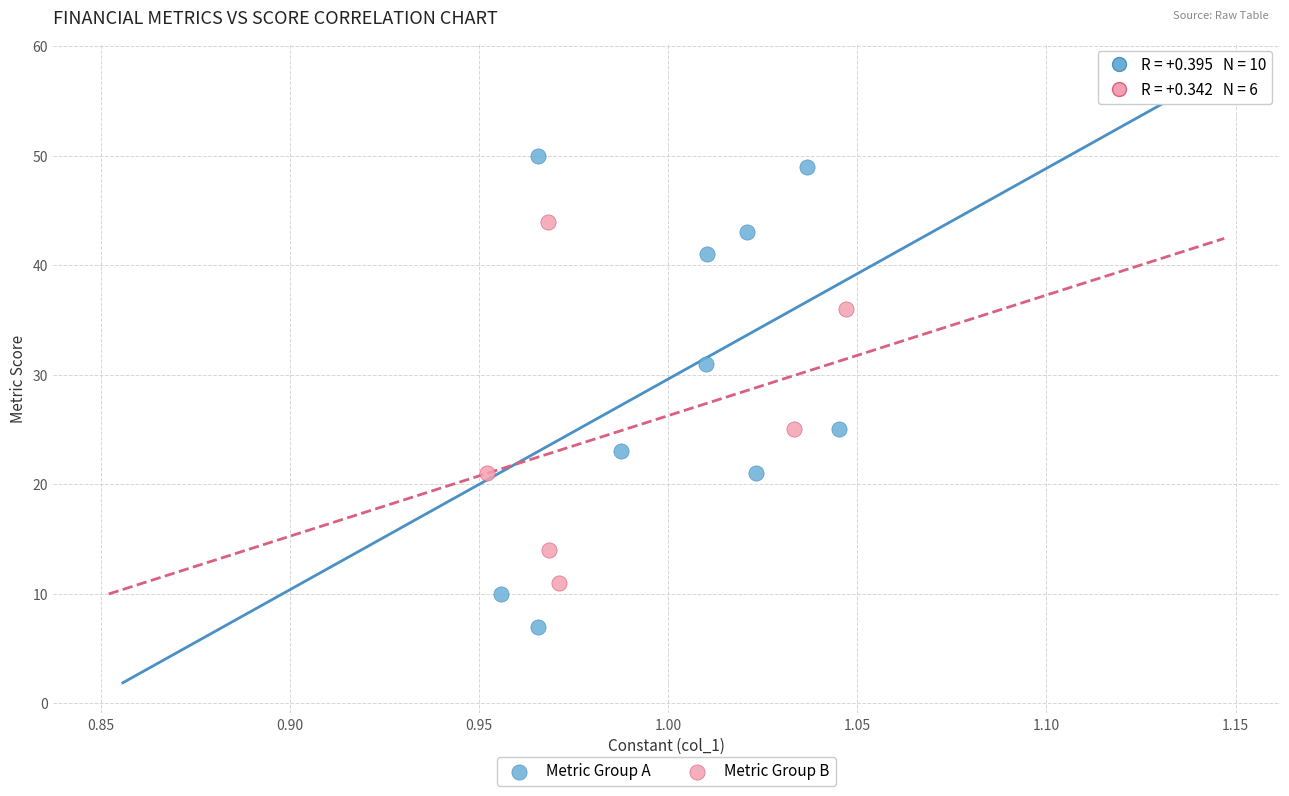

Which series contains the lowest Y value?

Metric Group A